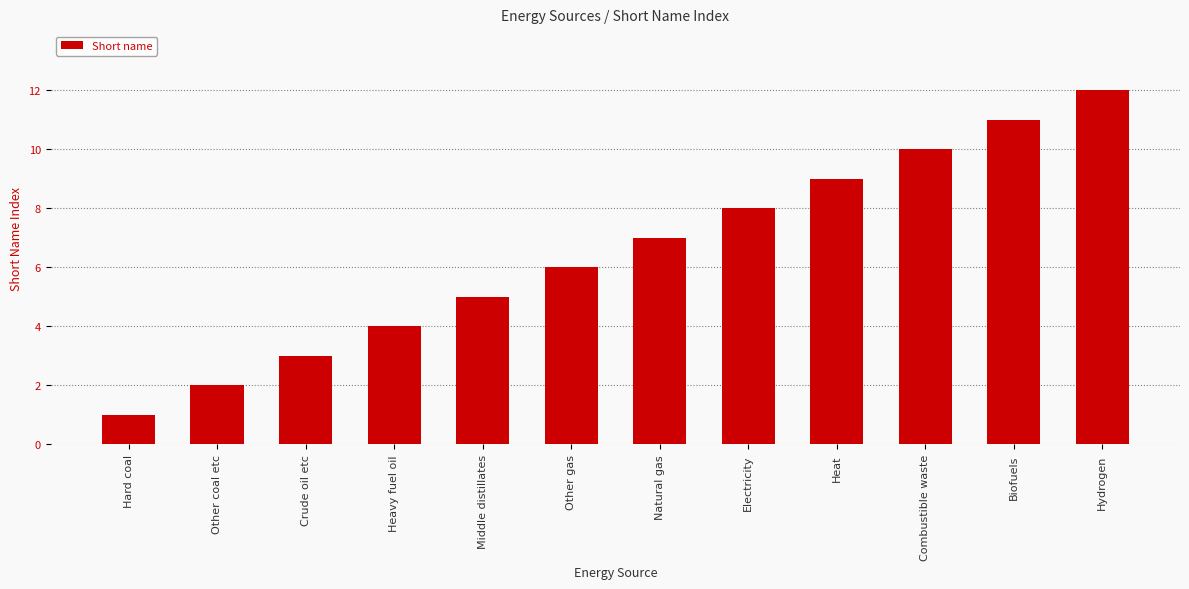

True or false: the data shows 3 at Crude oil etc.

True